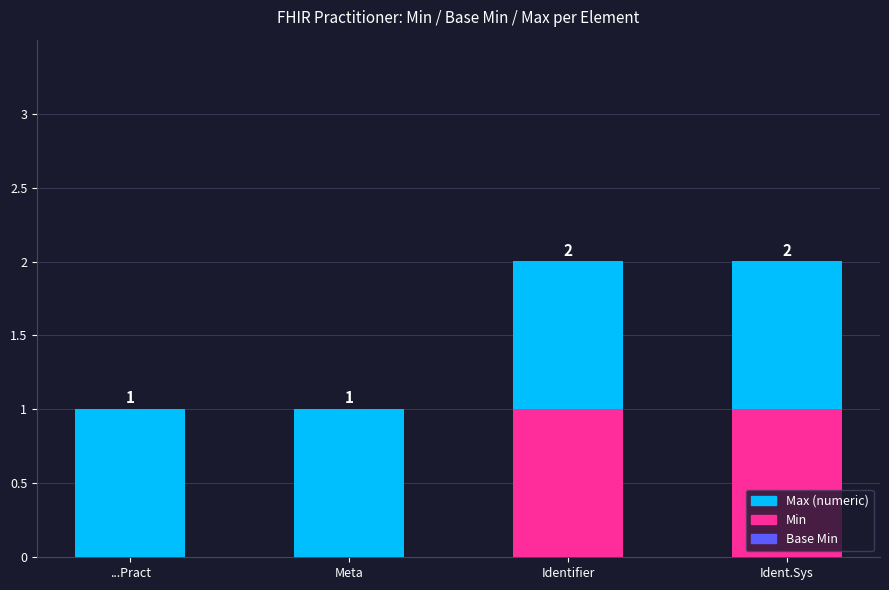

Is it true that Min equals -1 at ...Pract?

False